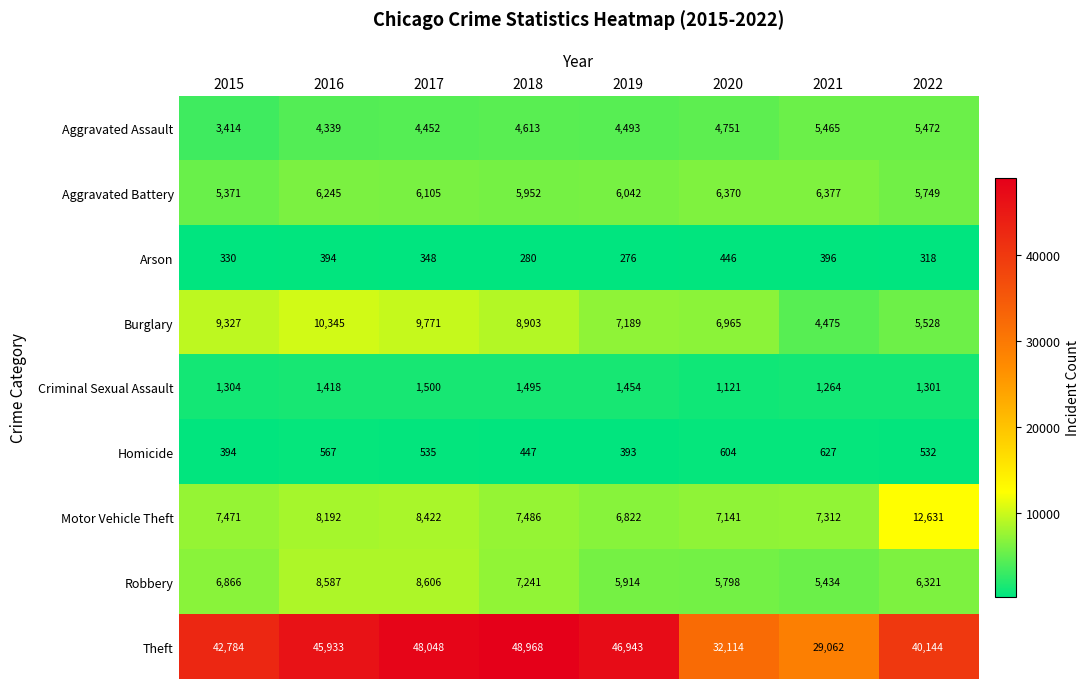

True or false: Aggravated Assault has a value of 1268 at 2018.

False